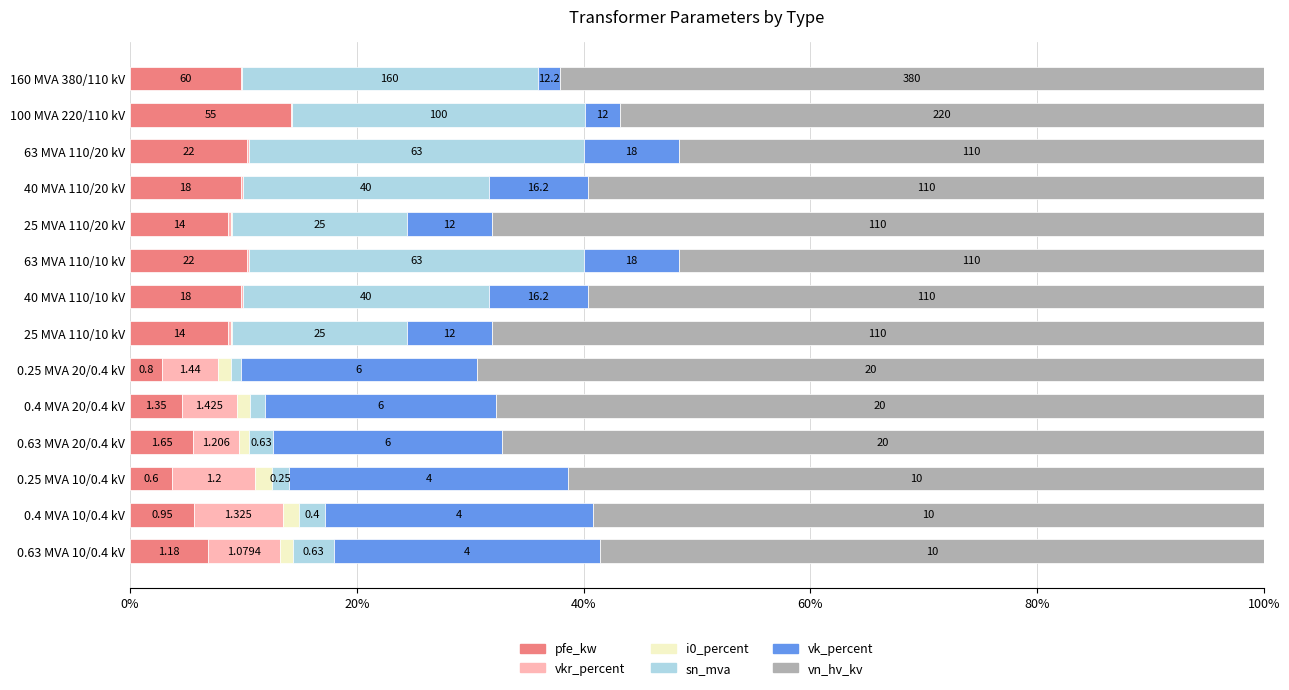

How many bars are there in each group?

6